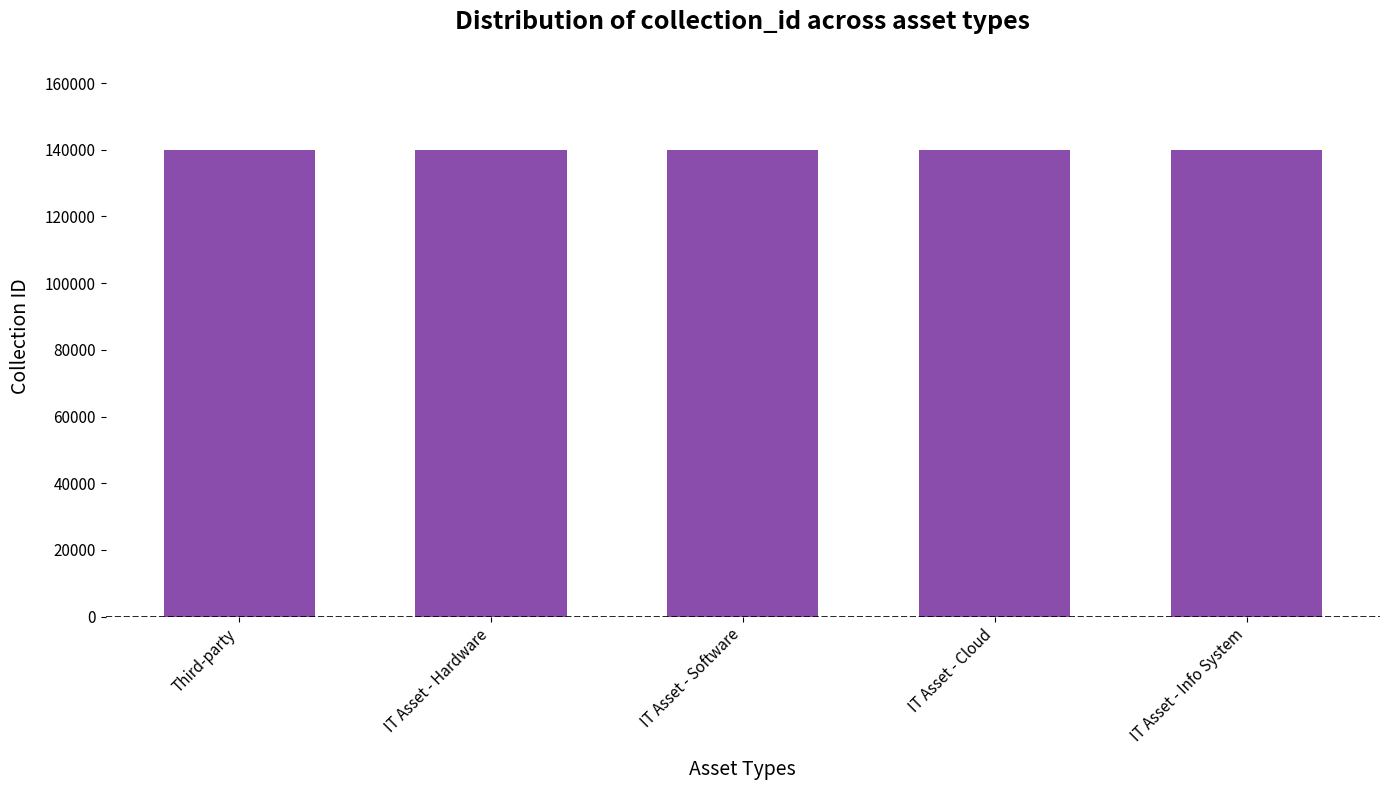

What is the approximate value at IT Asset - Hardware?

139889